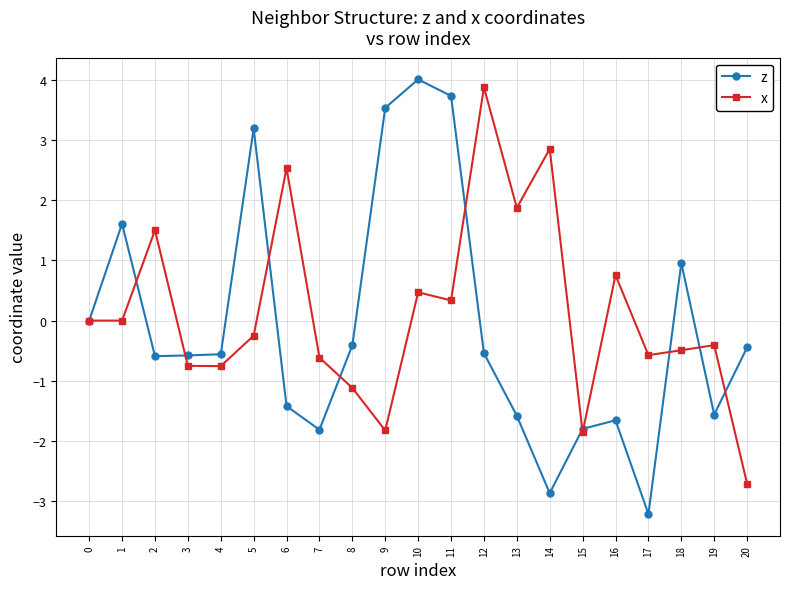

How many lines are shown in the chart?

2